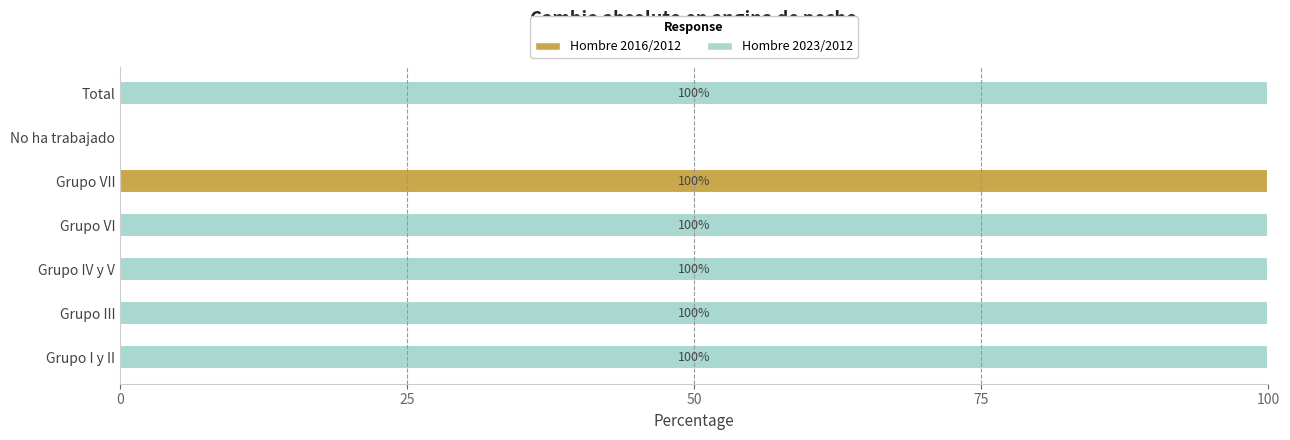

What is the sum of the Hombre 2016/2012 values at No ha trabajado and Grupo VII?

100